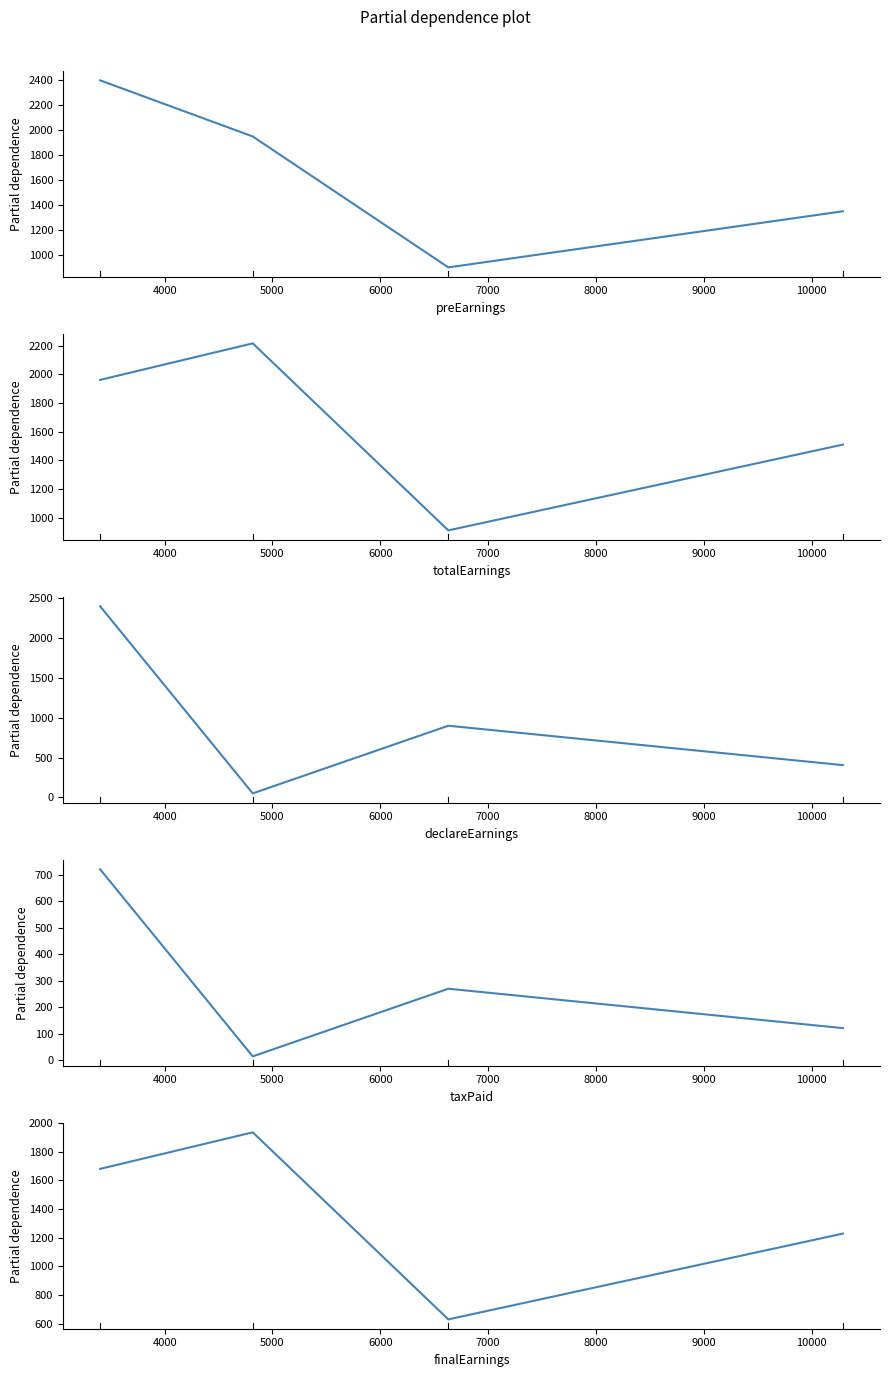

What is the average value of the taxPaid series?

281.6